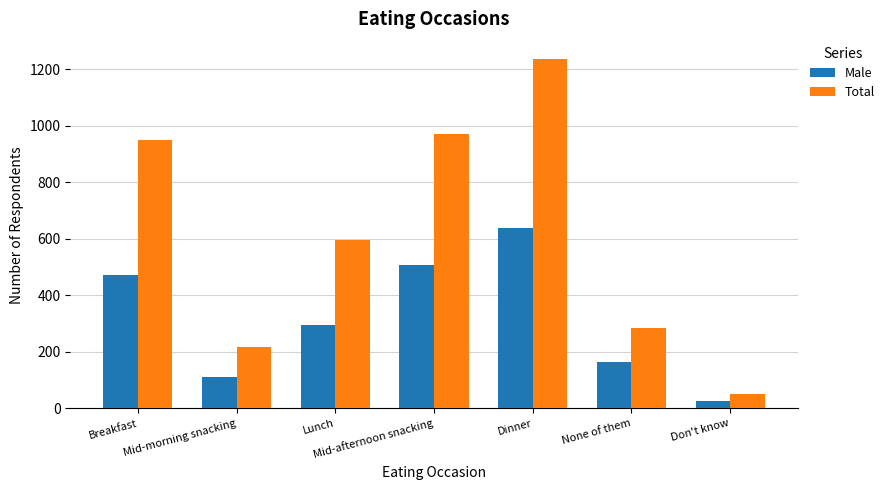

At which label is Male closest to 331?

Lunch